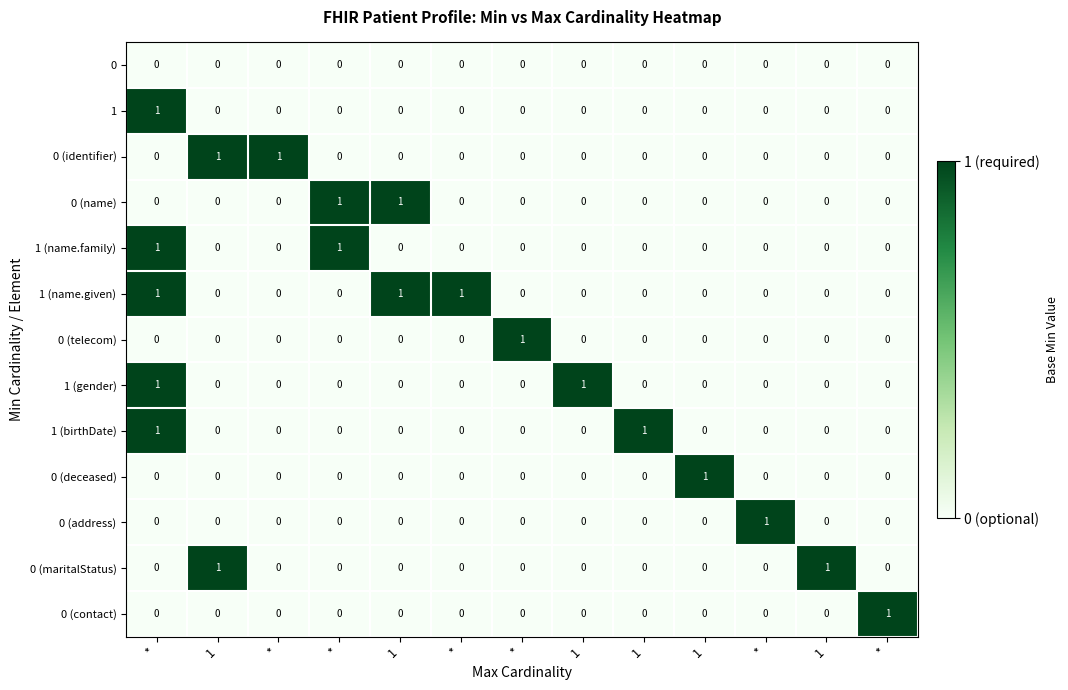

At which category does the chart reach its minimum across all series?

*